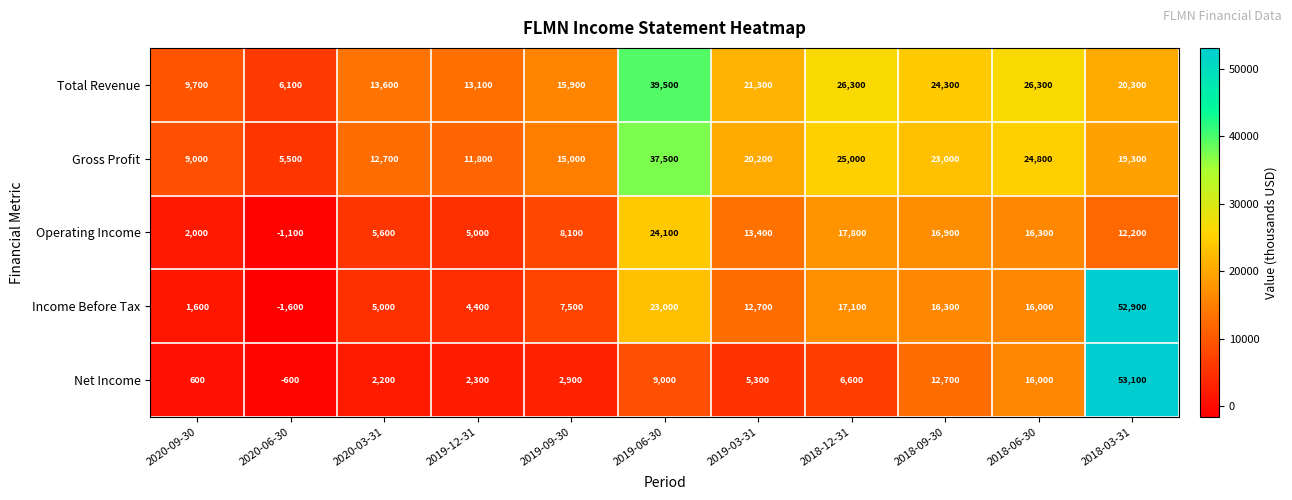

Rank the series by their maximum value, from lowest to highest.

Operating Income, Gross Profit, Total Revenue, Income Before Tax, Net Income